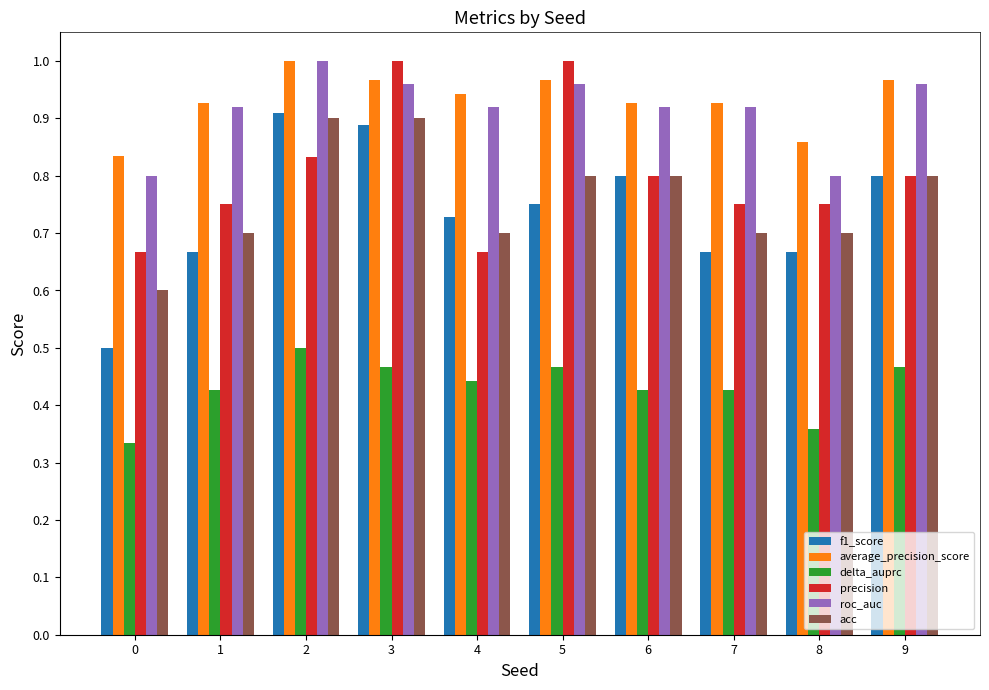

Is the value of delta_auprc at 5 greater than the value of f1_score at 2?

No